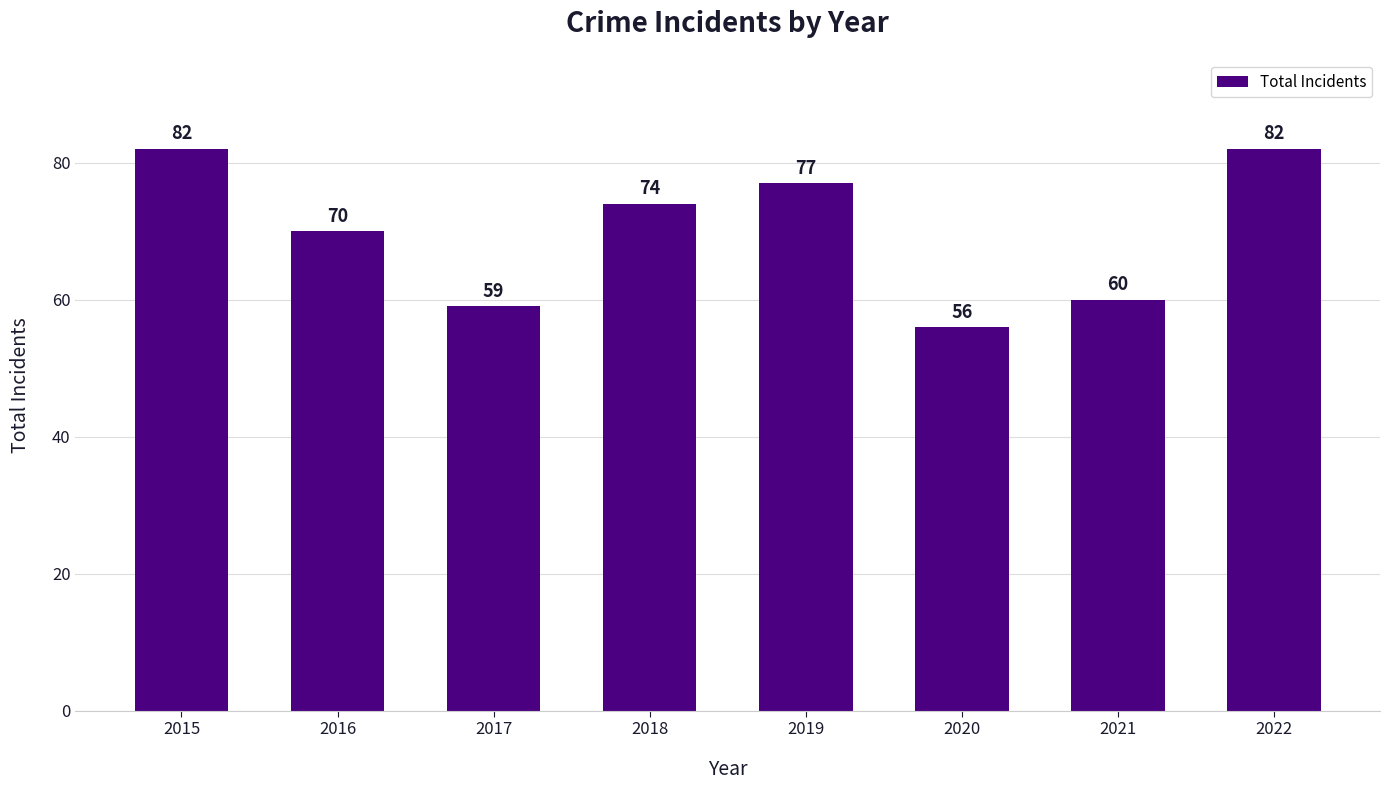

Which has a higher value, 2018 or 2021?

2018